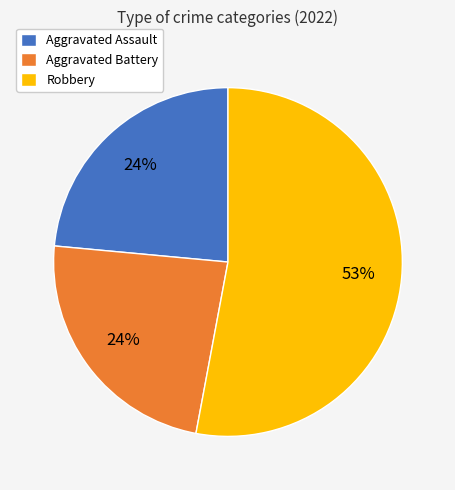

To the nearest percent, what is the average slice percentage?

33%